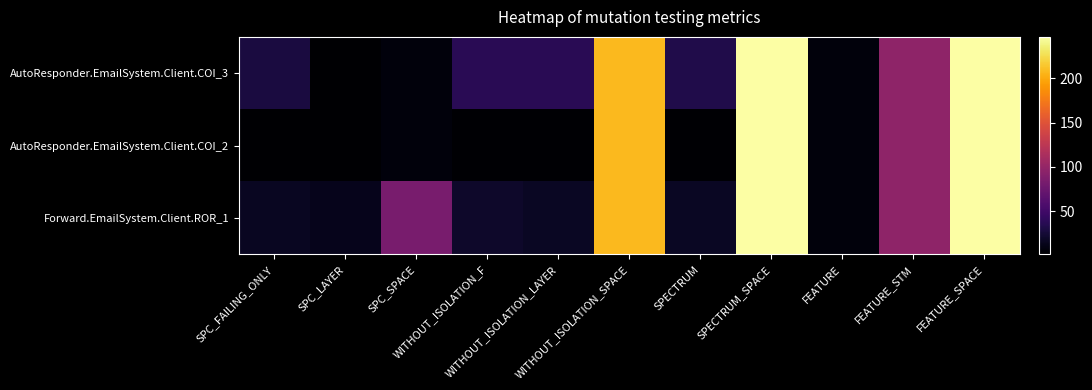

Between WITHOUT_ISOLATION_F and SPC_FAILING_ONLY, which is larger?

WITHOUT_ISOLATION_F